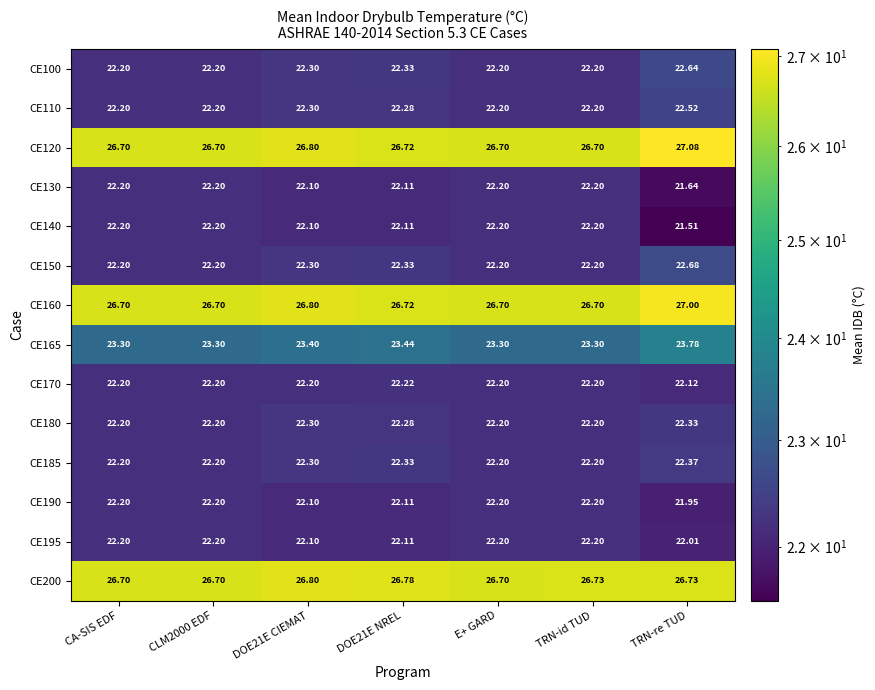

How many series are shown in this chart?

14